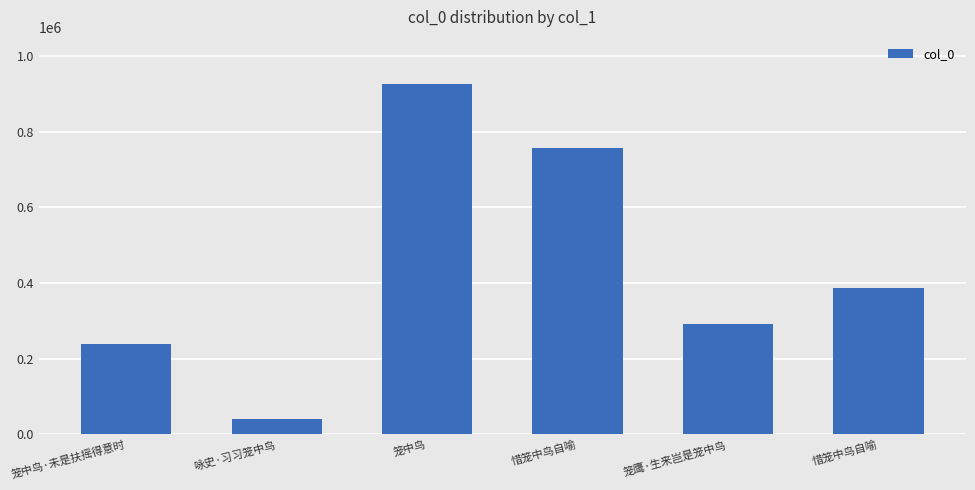

Count the number of categories in the chart.

6